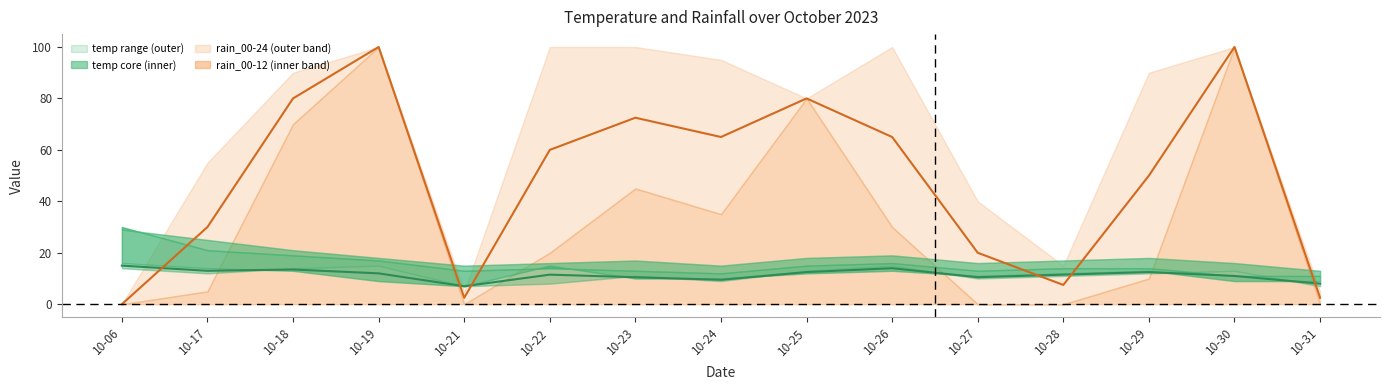

The value of temp_mid at 10-26 is 3.1. True or false?

False